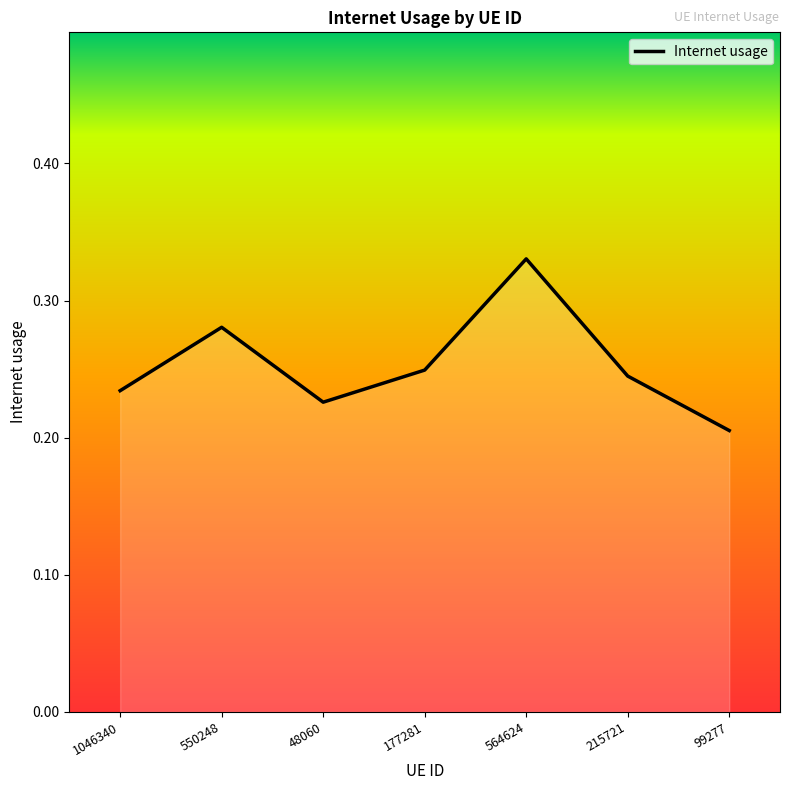

Does the chart display data point markers on the line(s)?

No